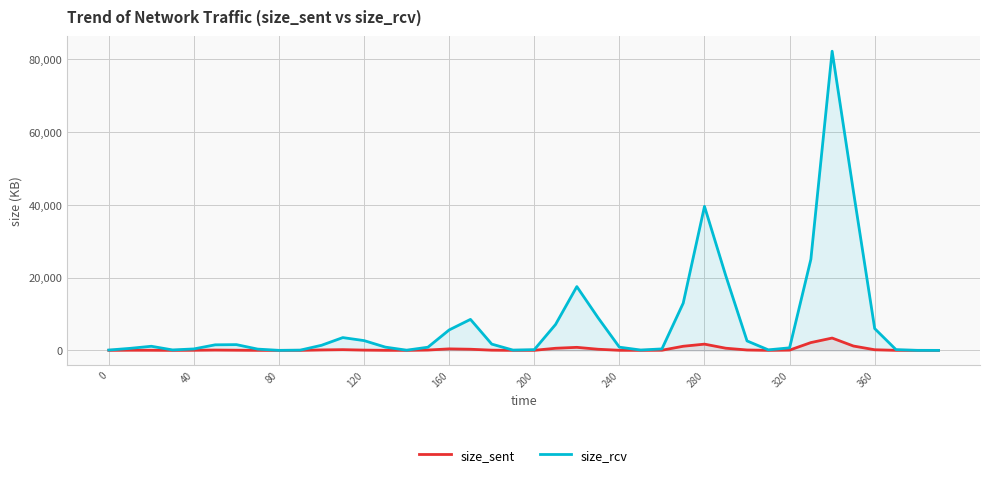

Where is size_rcv nearest to the value 41106?

280